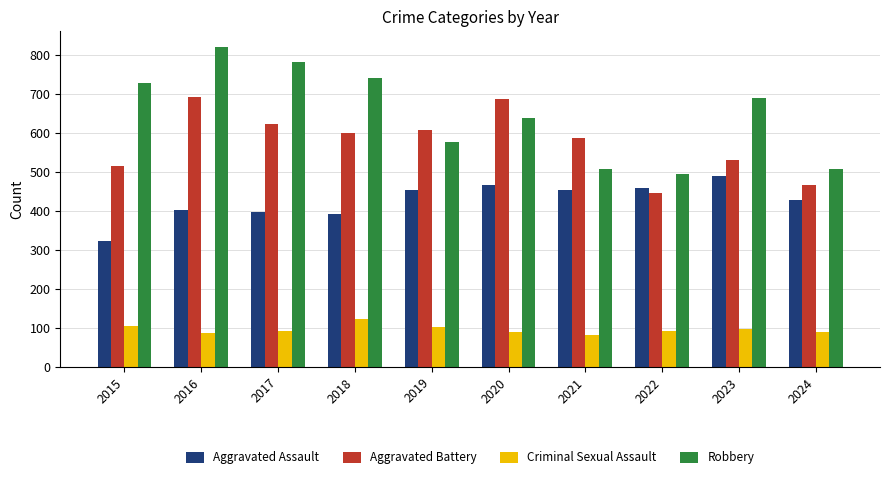

What is the minimum value for Aggravated Battery?

446